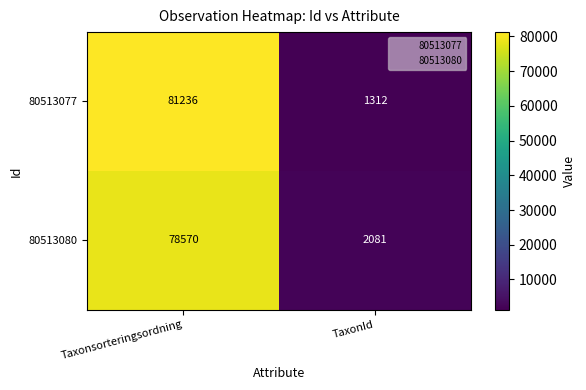

List the series in order of their overall mean, lowest first.

80513080, 80513077